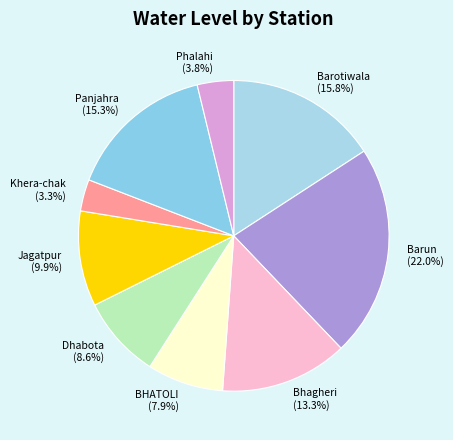

To the nearest percent, what portion does Panjahra represent?

15%